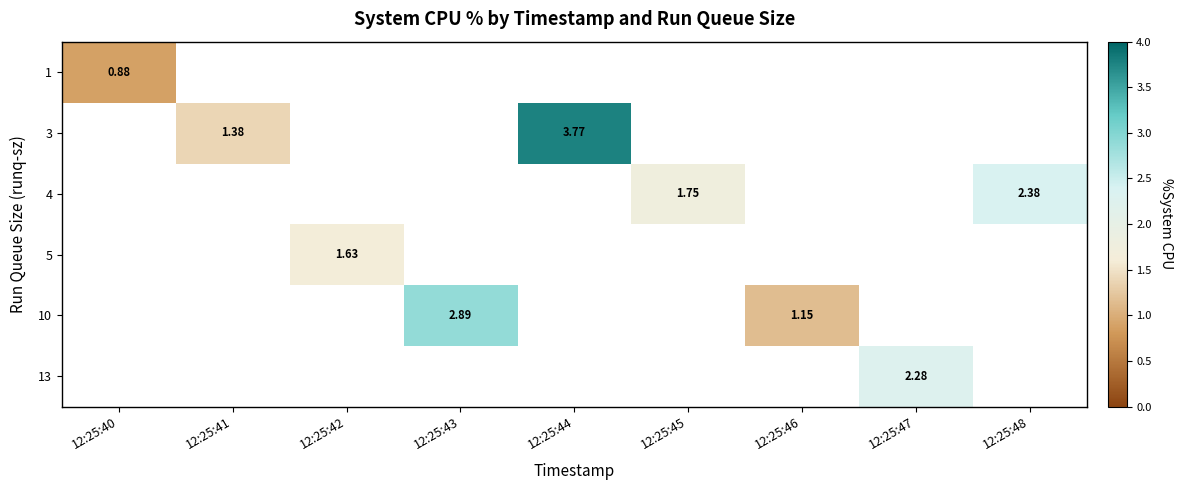

Rank the series at 12:25:44 from lowest to highest value.

1, 3, 4, 5, 10, 13